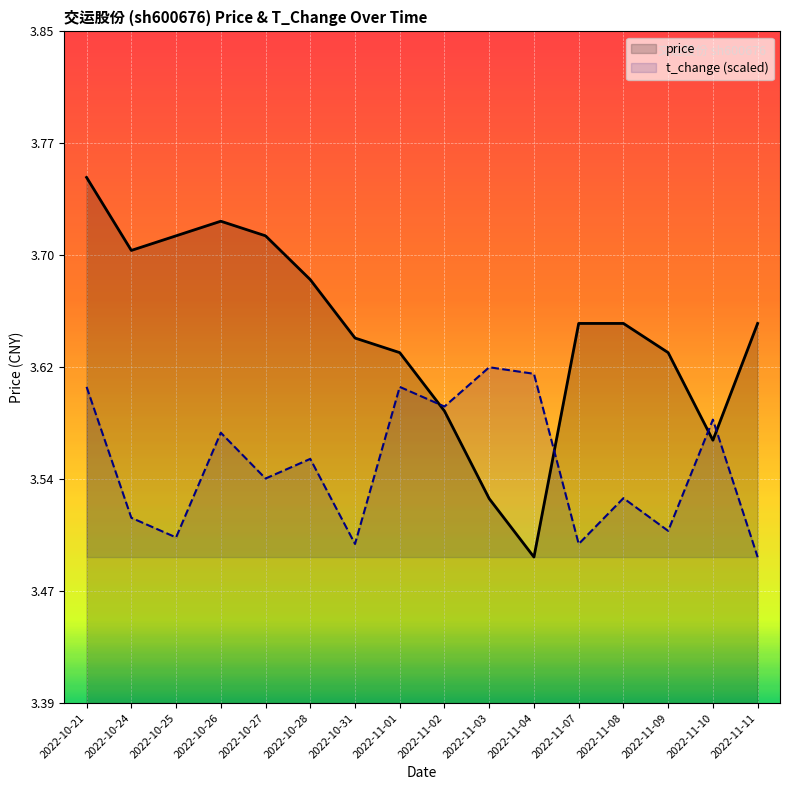

In price, how many points are higher than both neighbors (excluding endpoints)?

1